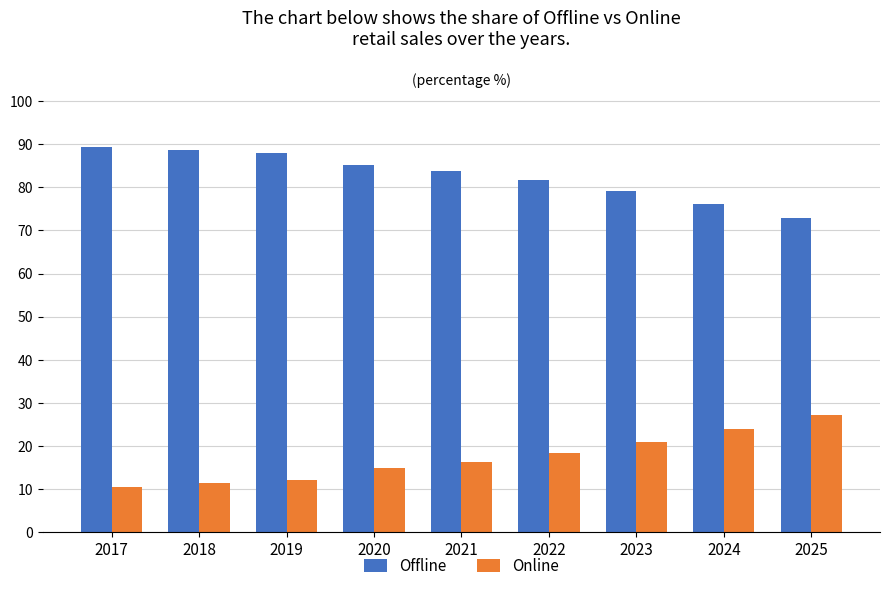

Reading left to right, list all the values displayed in this chart.

Offline: 89.5	88.8	87.9	85.2	83.7	81.7	79.2	76.0	72.9
Online: 10.5	11.2	12.1	14.8	16.3	18.3	20.8	24.0	27.1